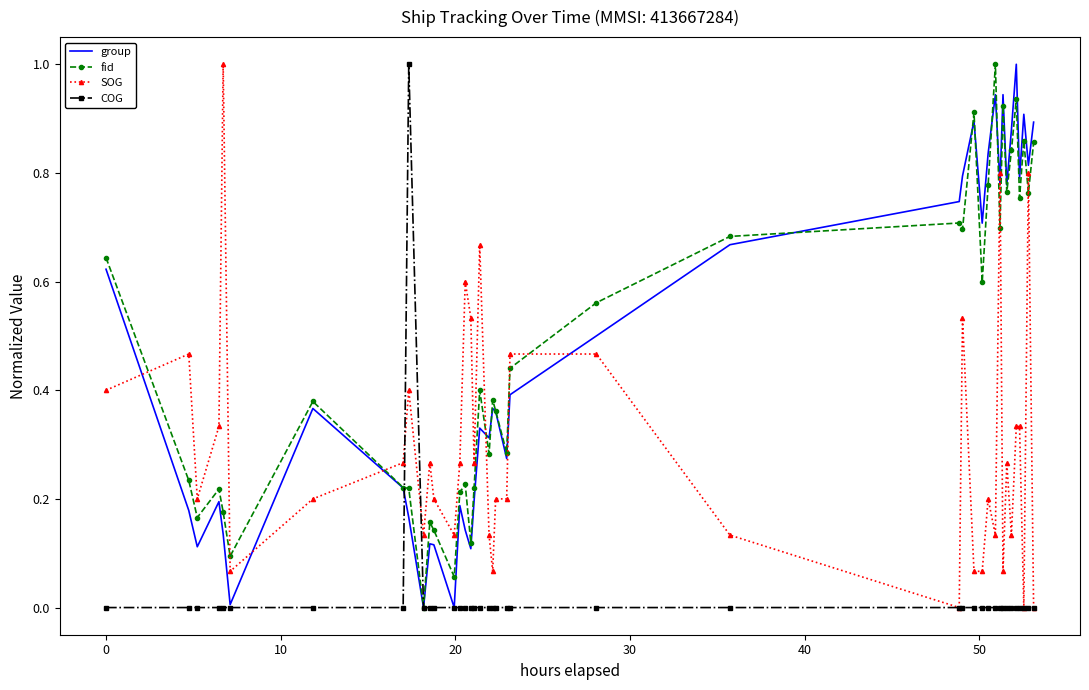

Which series ends up on top after the final intersection of SOG and fid?

fid